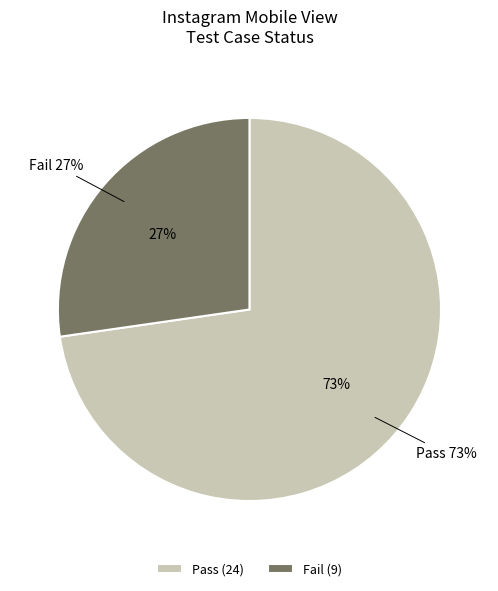

How many segments does this pie chart have?

2